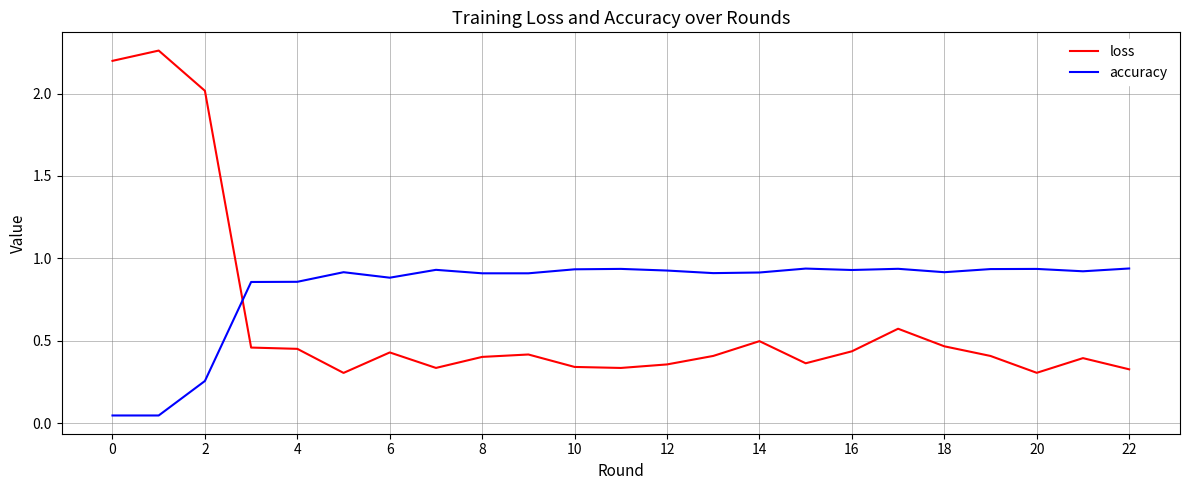

Which series has the largest total across all categories?

accuracy